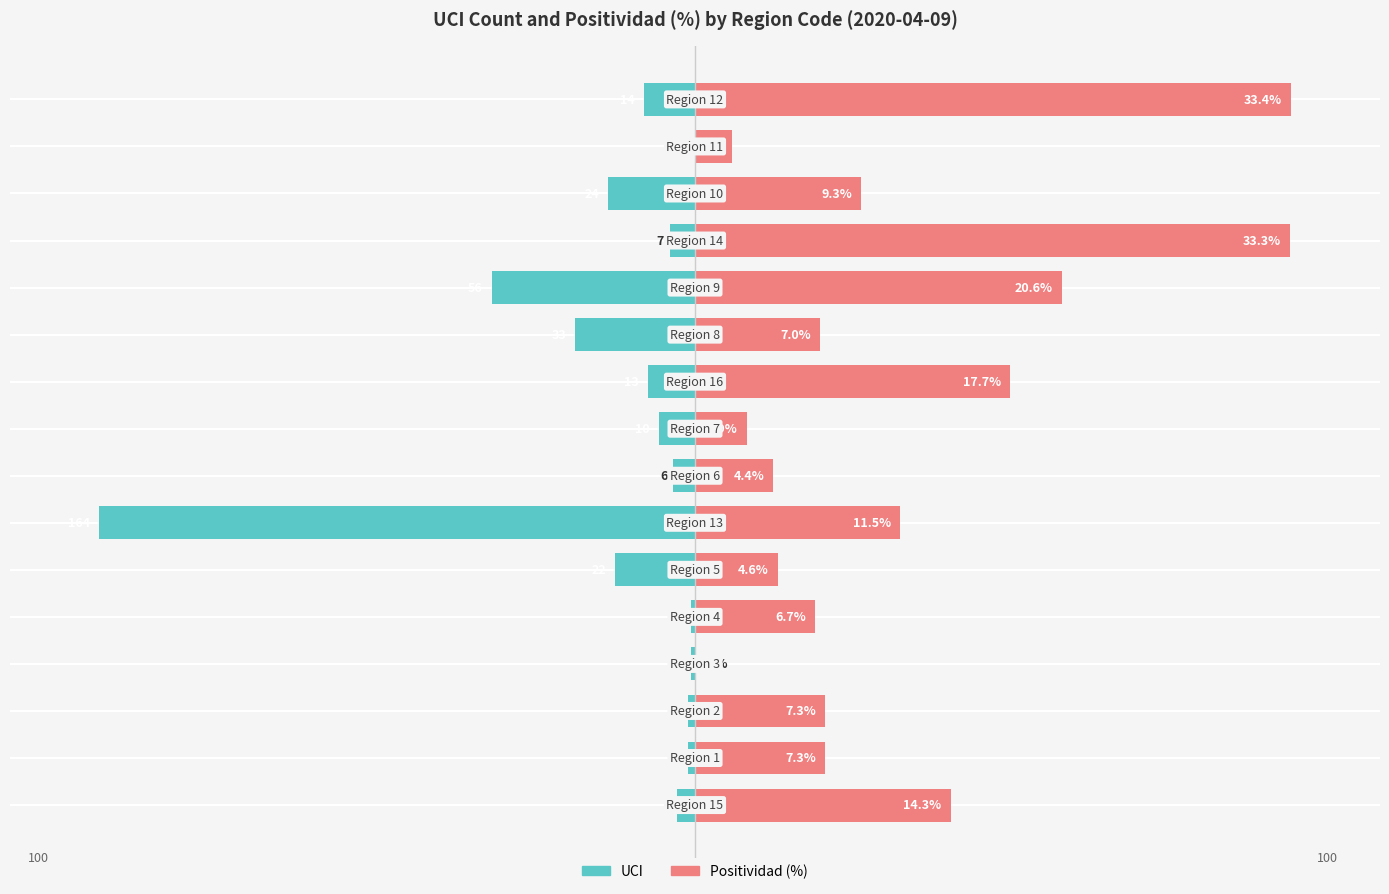

How many bars are there in each group?

2